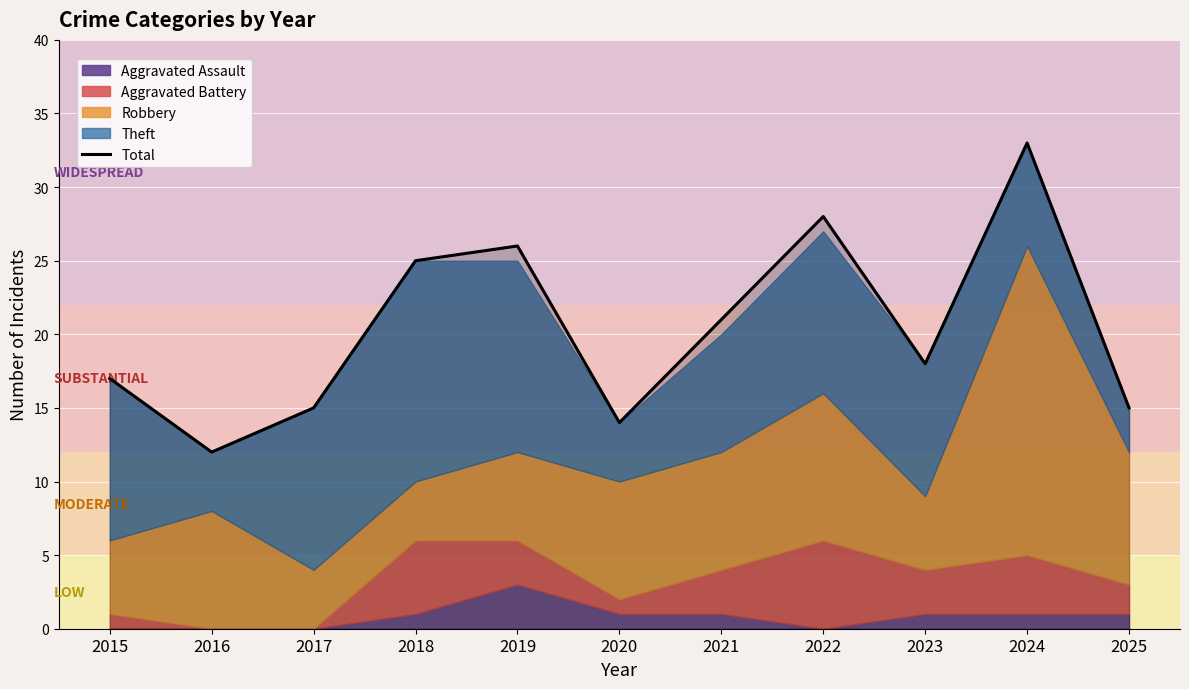

Reading left to right, what are all the values shown in this chart?

2015=17	2016=12	2017=15	2018=25	2019=26	2020=14	2021=21	2022=28	2023=18	2024=33	2025=15